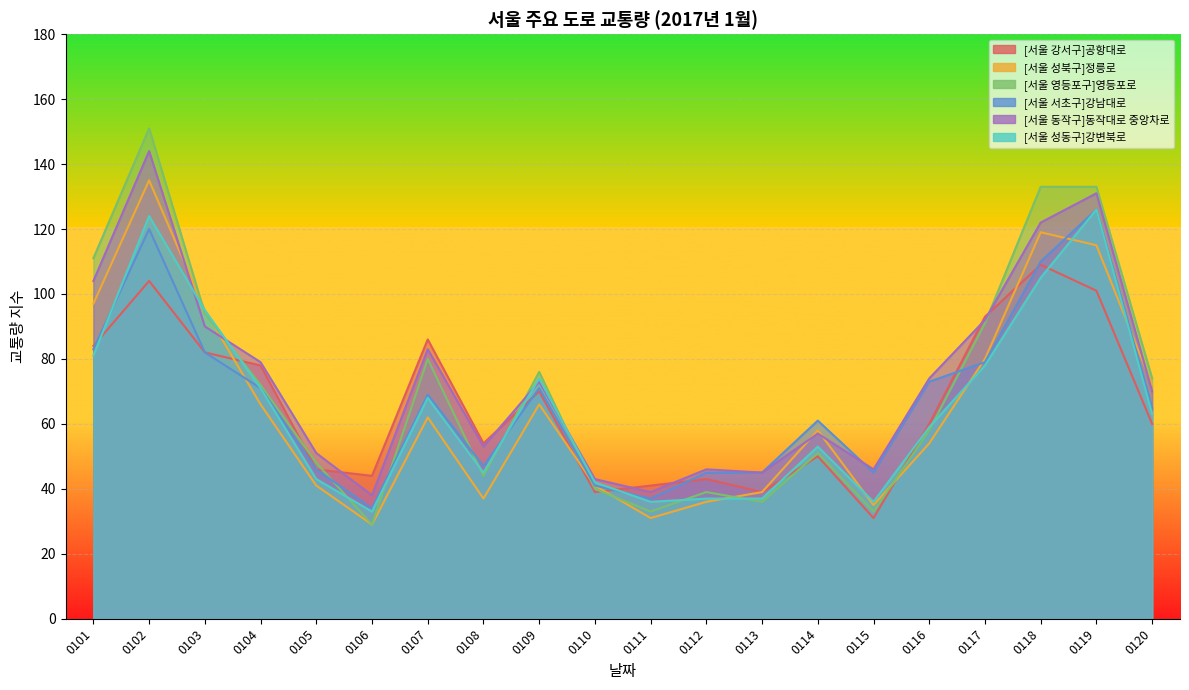

The value of [서울 강서구]공항대로 at 0107 is 86. True or false?

True